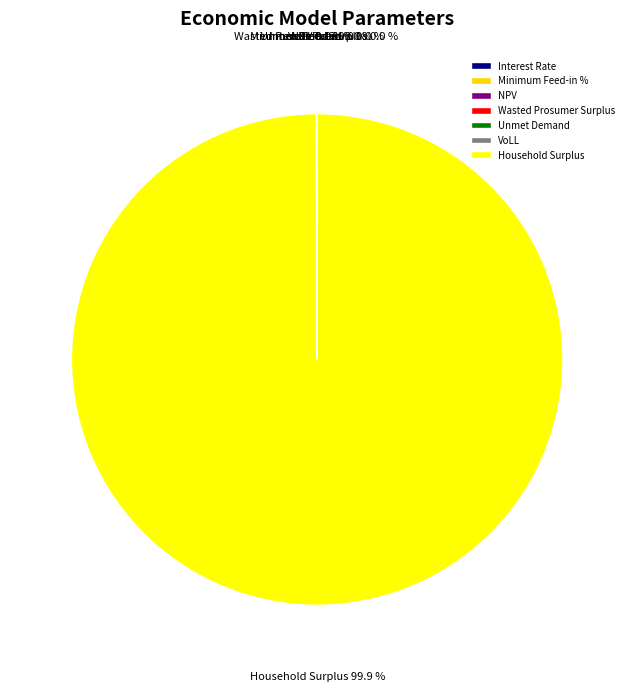

Is the sum of Interest Rate and Household Surplus greater than half?

Yes